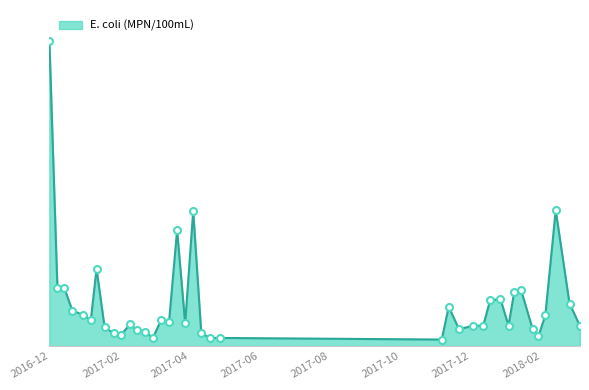

Reading left to right, extract all data points from this chart.

2016-11-30=950	2016-12-07=180	2016-12-13=180	2016-12-20=110	2016-12-29=97	2017-01-05=80	2017-01-10=240	2017-01-17=58	2017-01-25=39	2017-01-31=34	2017-02-08=67	2017-02-14=49	2017-02-21=44	2017-02-28=25	2017-03-07=80	2017-03-14=75	2017-03-21=360	2017-03-28=70	2017-04-04=420	2017-04-11=39	2017-04-19=25	2017-04-27=25	2017-11-06=20	2017-11-12=122	2017-11-21=52	2017-12-03=63	2017-12-12=63	2017-12-18=142	2017-12-27=146	2018-01-03=63	2018-01-08=169	2018-01-14=173	2018-01-24=52	2018-01-29=30	2018-02-04=96	2018-02-13=422	2018-02-25=132	2018-03-06=63